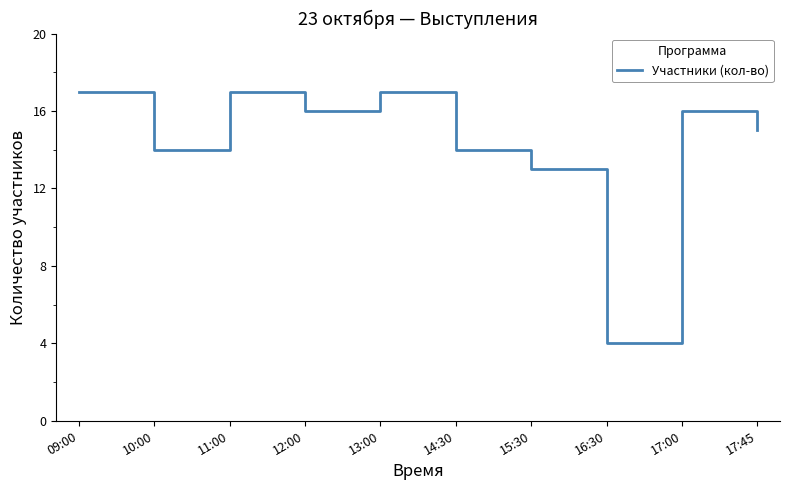

What position from the right is 17:45?

1